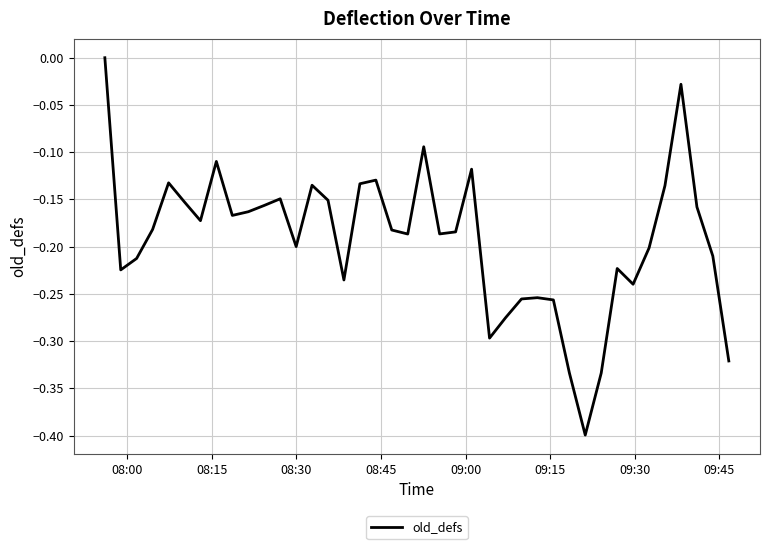

What is the difference between the maximum and minimum values?

0.4